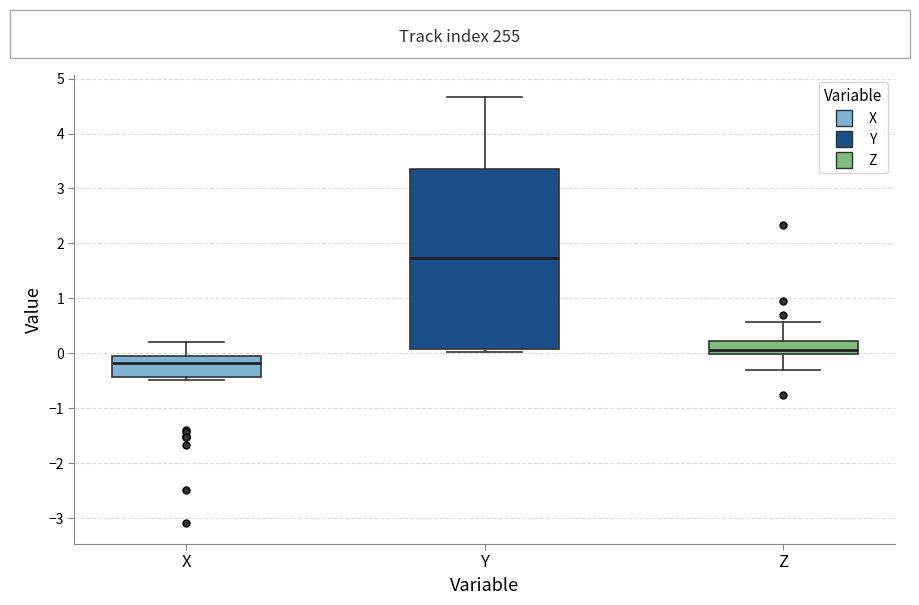

Reading left to right, read every box against the y-axis: the position of its median line, the range the box covers, and the ends of its whiskers. The values are not printed on the chart, so give them approximately, as read against the axis.

X: median -0.2, box -0.4 to 0.0, whiskers -0.5 to 0.2
Y: median 1.7, box 0.1 to 3.3, whiskers 0.0 to 4.7
Z: median 0.1, box 0.0 to 0.2, whiskers -0.3 to 0.6